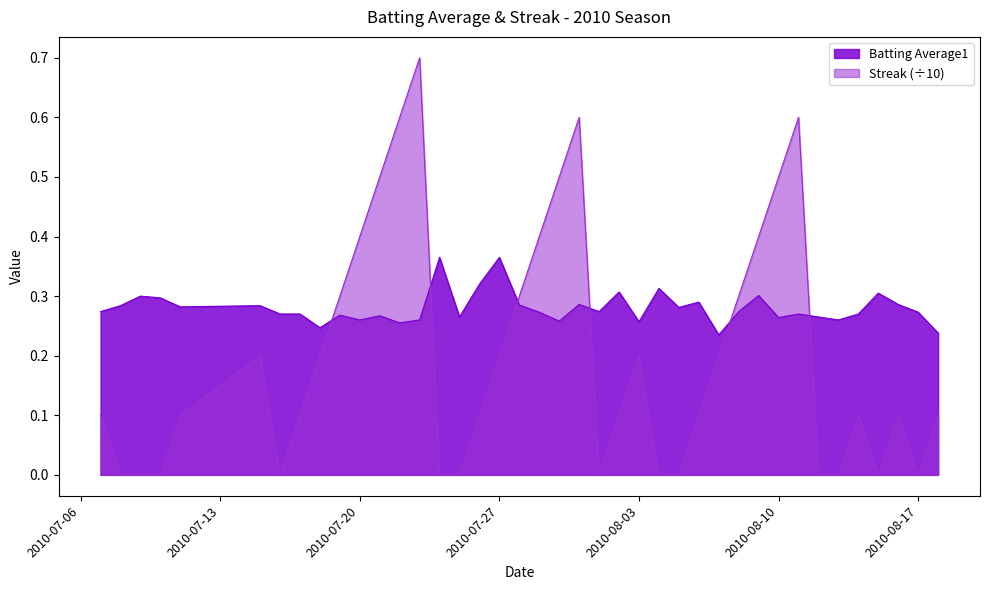

How many categories are shown in the chart?

40